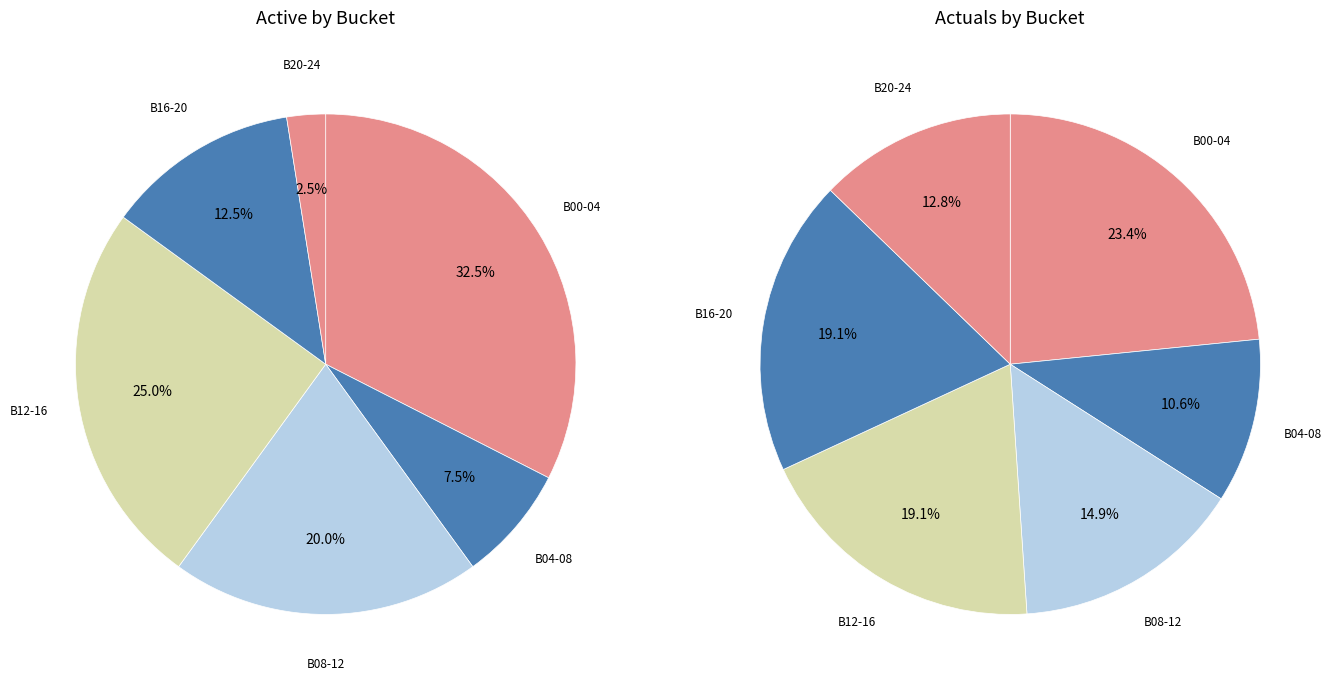

Combined, what portion of the pie is BUCKET_12_16 and BUCKET_04_08?

32.5%